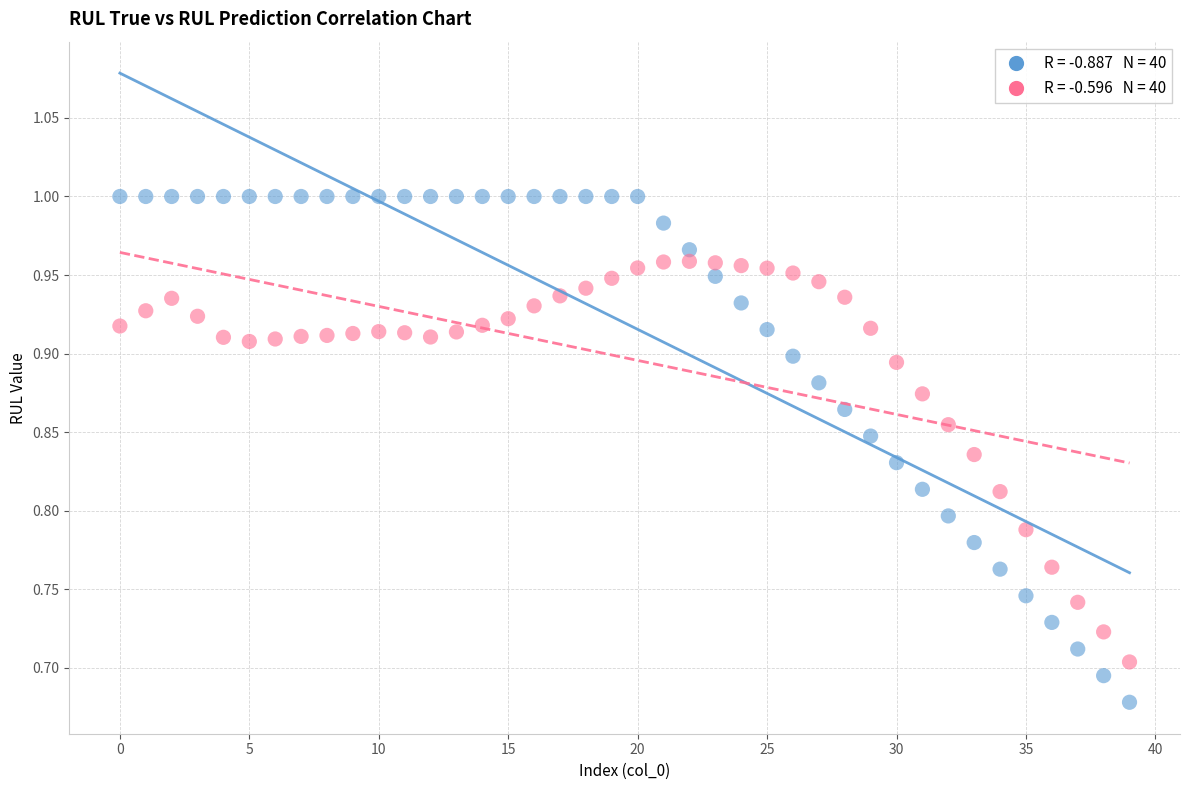

Across all data points, what is the range of Y values (max minus min)?

0.3